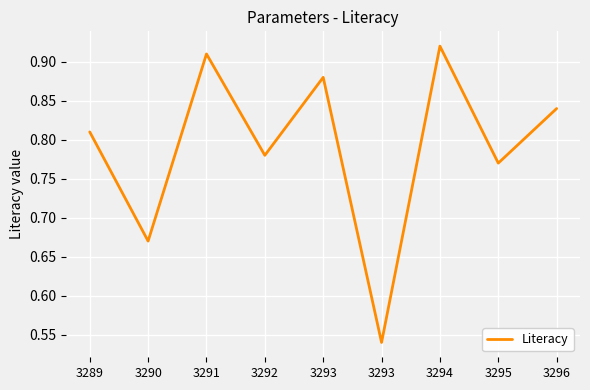

Does the chart display data point markers on the line(s)?

No